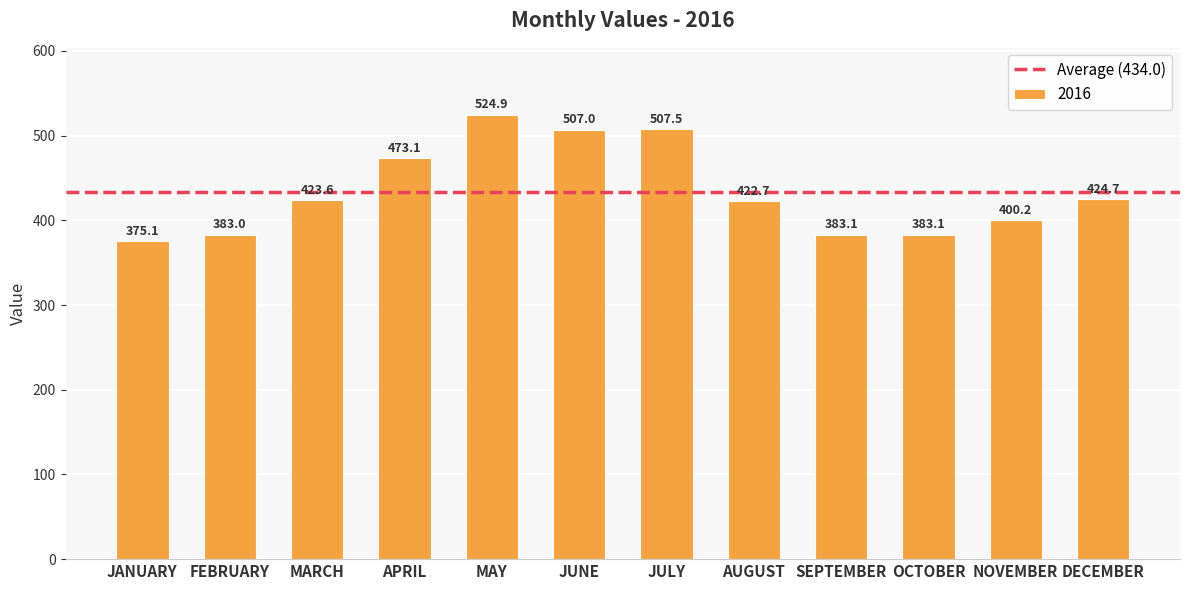

The chart shows a value of 375.1 at JANUARY. True or false?

True